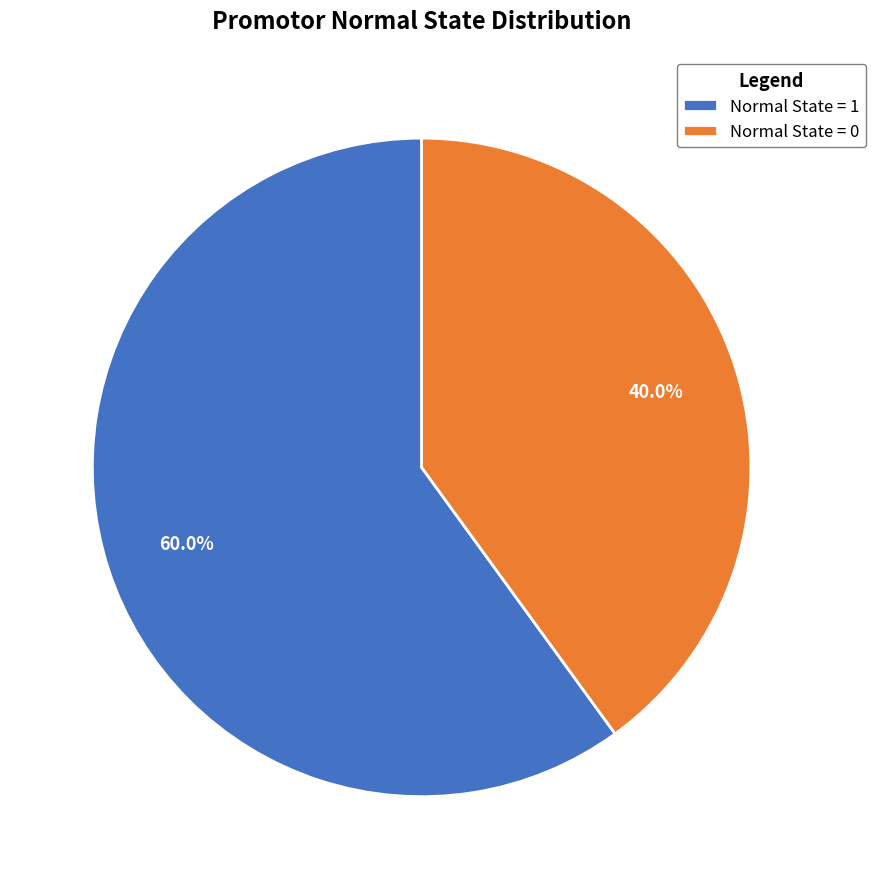

Rank the categories by value from highest to lowest.

Normal State = 1, Normal State = 0